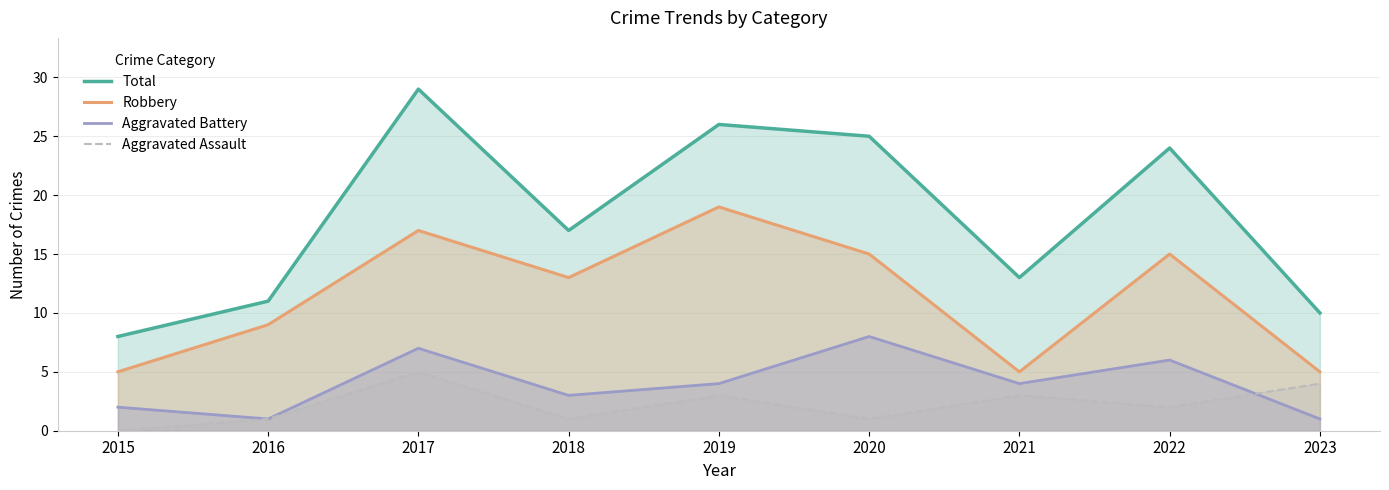

At which label is Total closest to 18?

2018